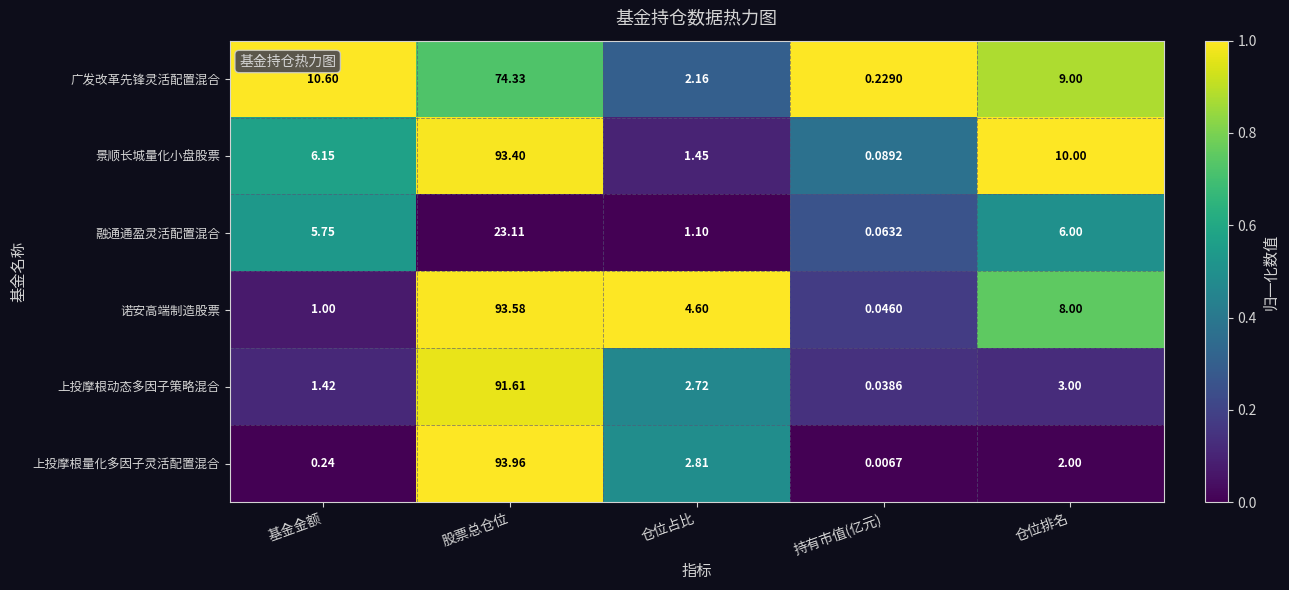

List the series in order of their peak value, lowest first.

融通通盈灵活配置混合, 广发改革先锋灵活配置混合, 上投摩根动态多因子策略混合, 景顺长城量化小盘股票, 诺安高端制造股票, 上投摩根量化多因子灵活配置混合